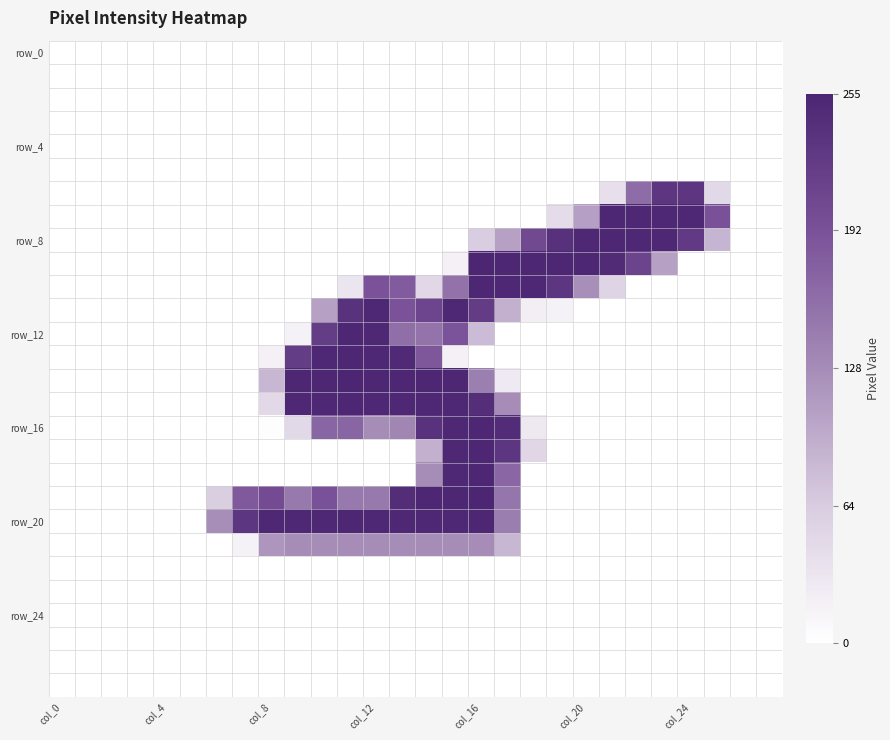

What is the maximum value shown in the chart?

255